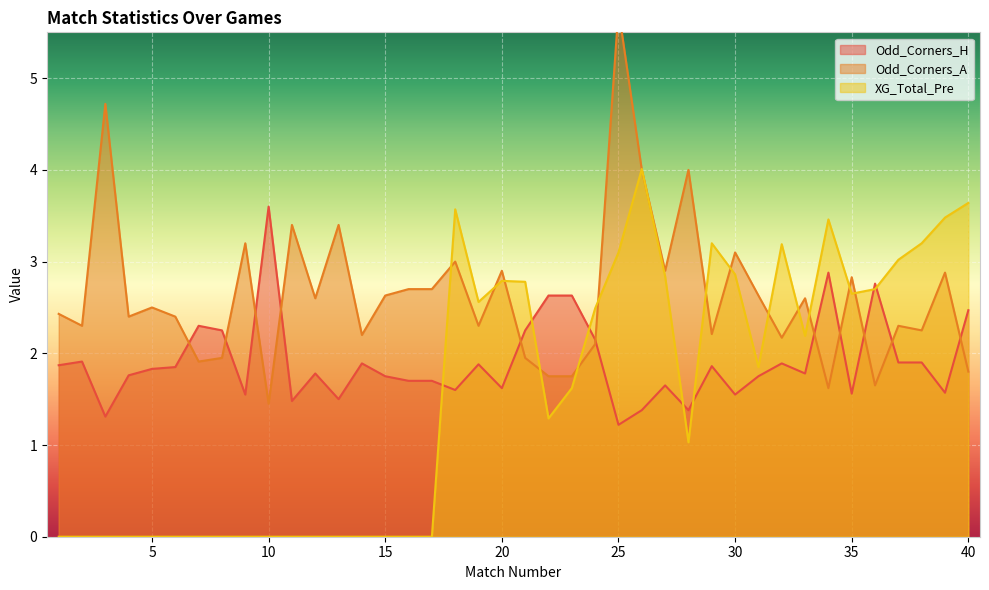

True or false: XG_Total_Pre has a value of 3.6 at 40.

True